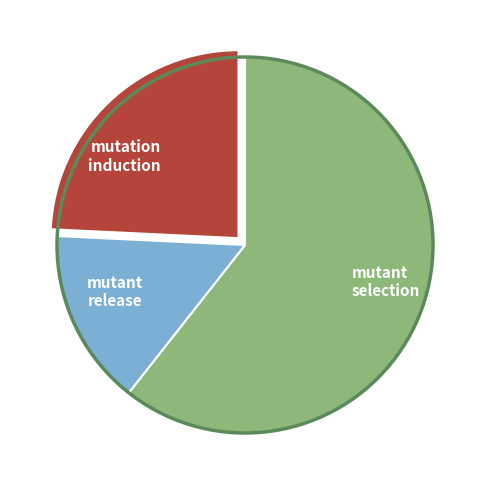

Does any single category account for the majority?

Yes